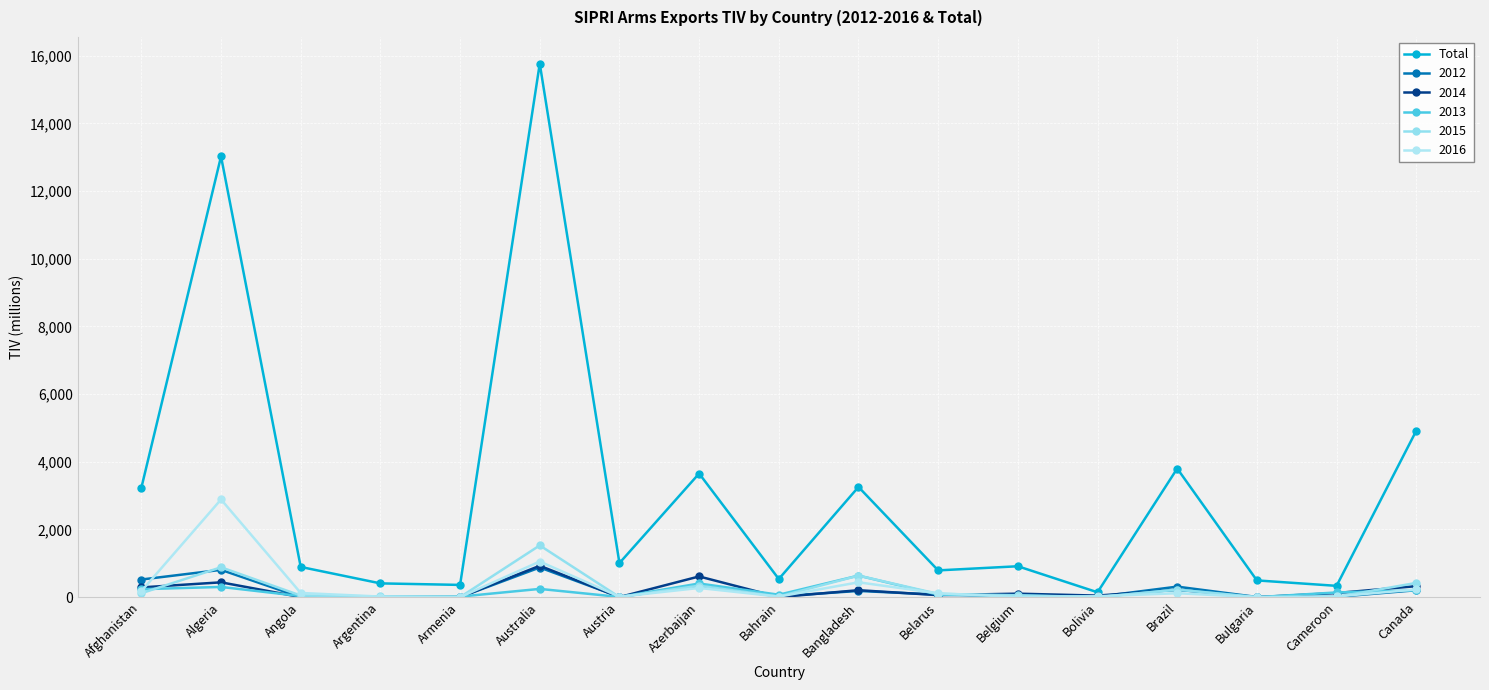

How many series are shown in this chart?

6